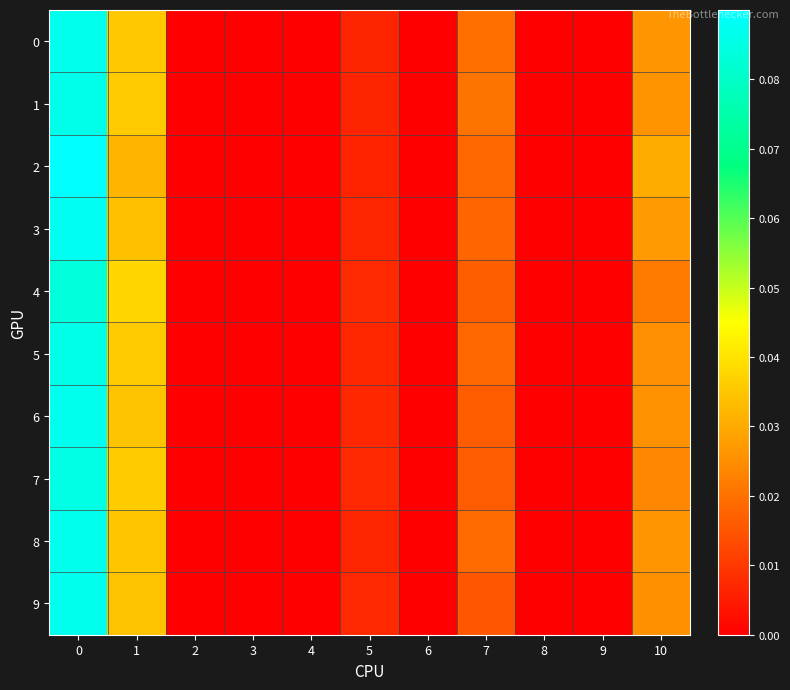

Which series has the largest range (max minus min)?

2